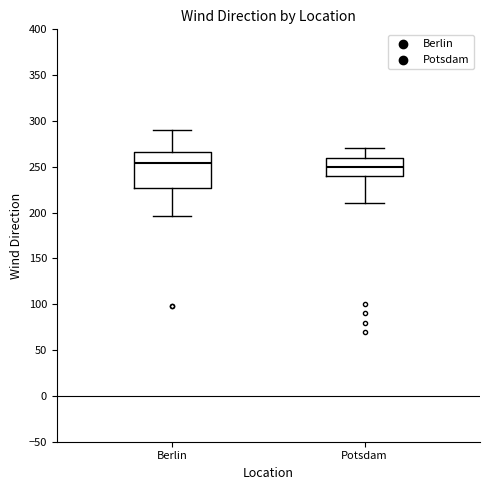

Reading left to right, transcribe this box plot: for each box, give where its median line is, the range the box spans, and where its two whiskers end, as read against the y-axis. The values are not printed on the chart, so give them approximately, as read against the axis.

Berlin: median 255, box 225 to 265, whiskers 195 to 290
Potsdam: median 250, box 240 to 260, whiskers 210 to 270